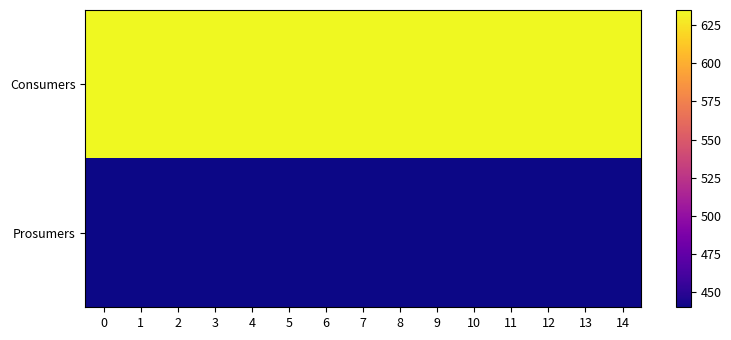

Rank the series at 8 from lowest to highest value.

Prosumers, Consumers